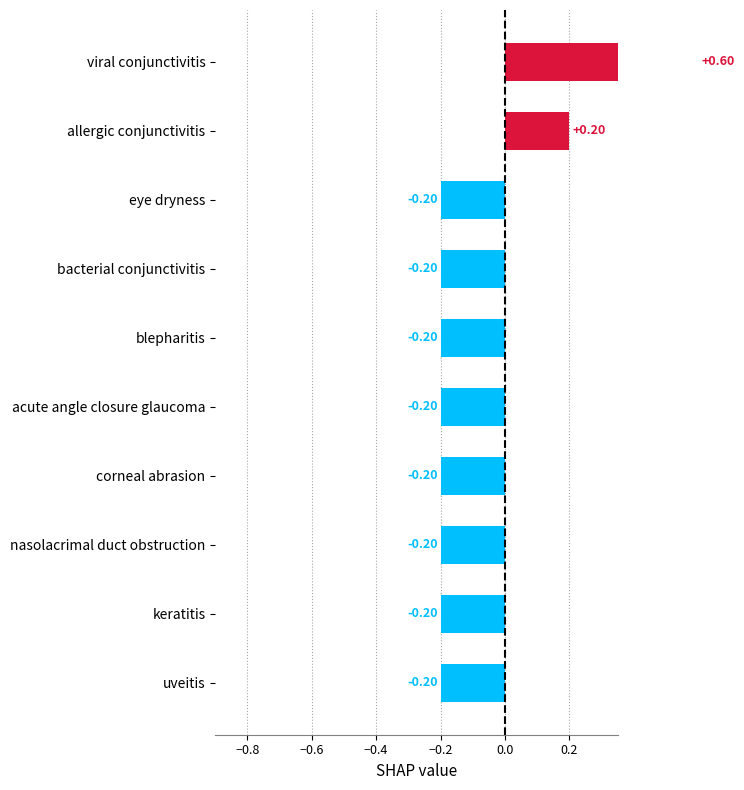

What is the sum of the values at uveitis and nasolacrimal duct obstruction?

-0.4